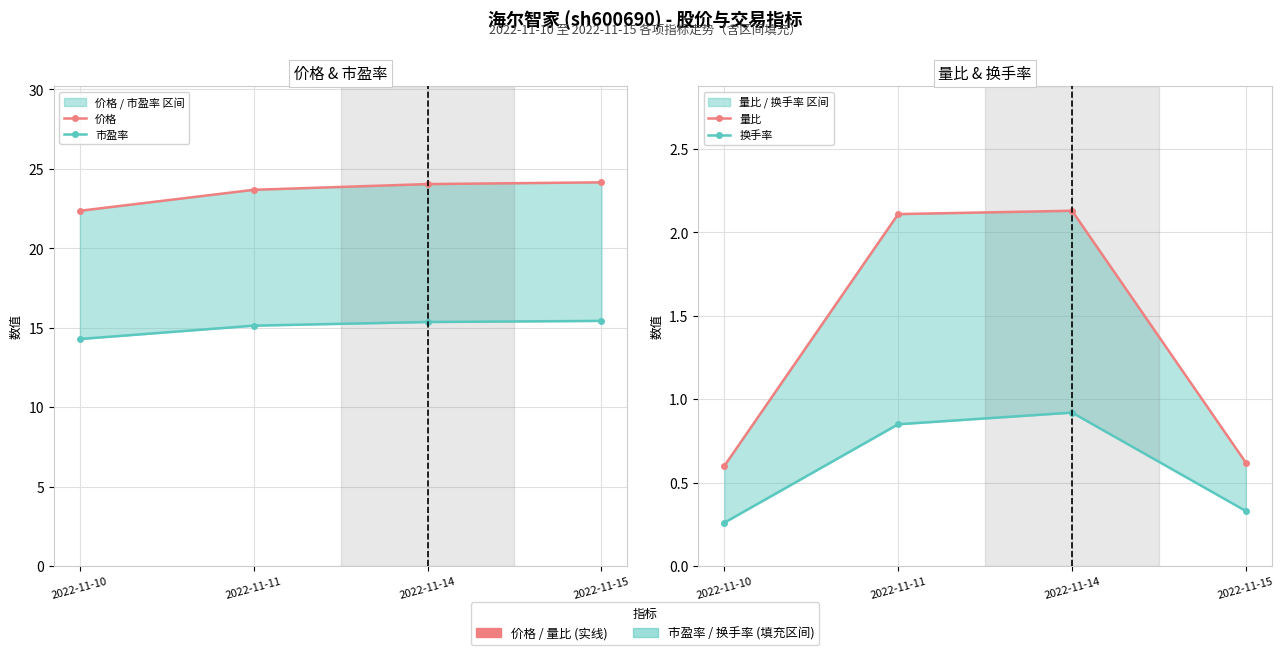

True or false: 换手率 has more than 1 interior local peaks.

False